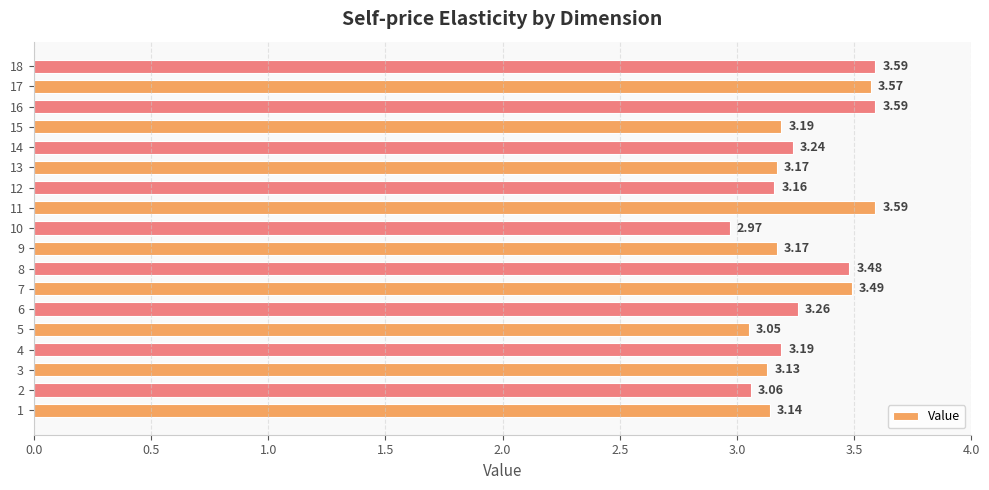

What is the difference between the maximum and minimum values?

0.6